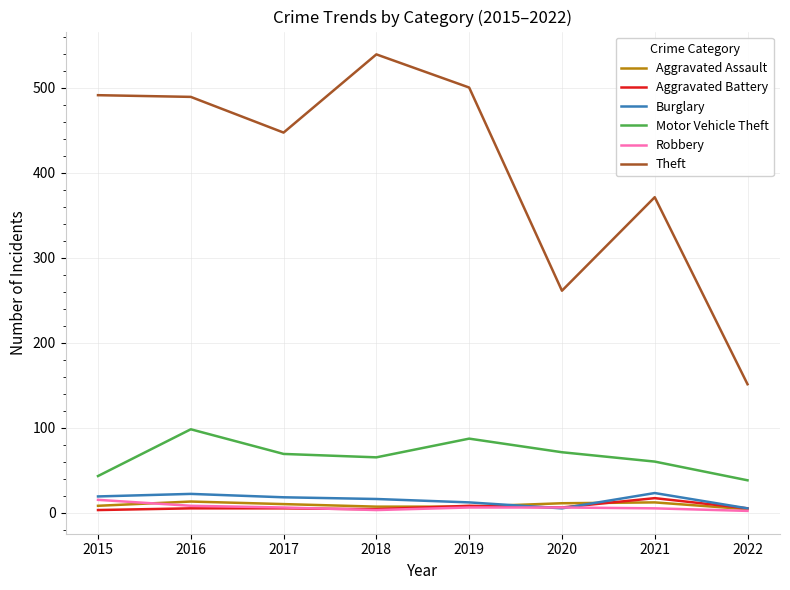

True or false: Aggravated Battery and Theft intersect in this chart.

False